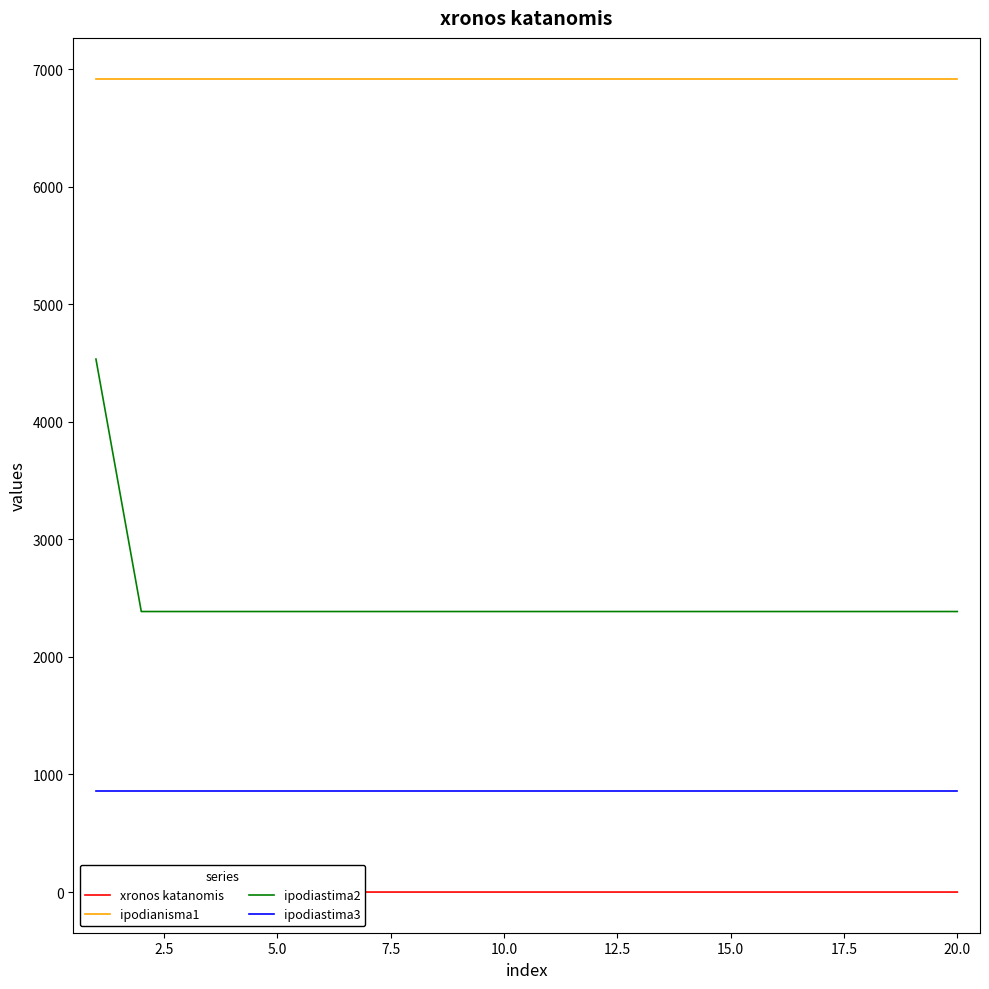

Which series has the largest total across all categories?

ipodianisma1